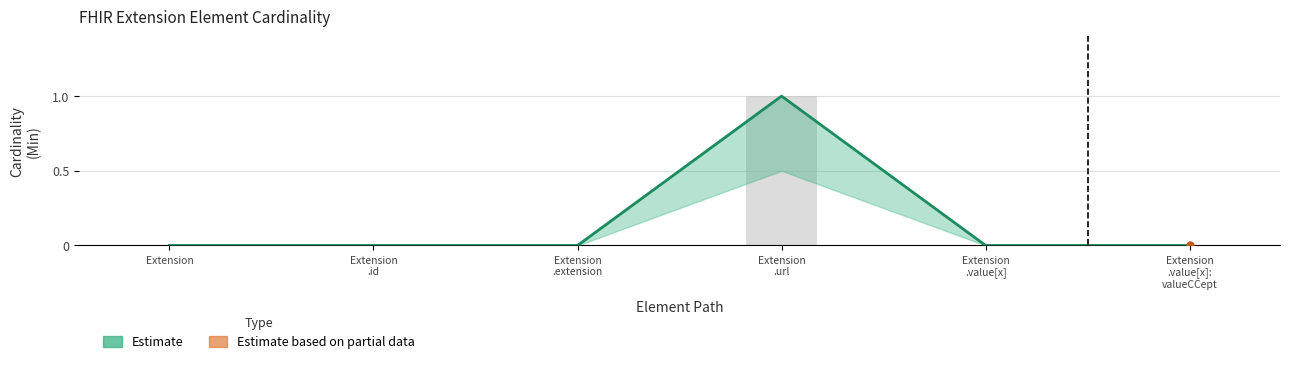

Rank the categories by value from lowest to highest.

Extension, Extension
.id, Extension
.extension, Extension
.value[x], Extension
.value[x]:
valueCCept, Extension
.url